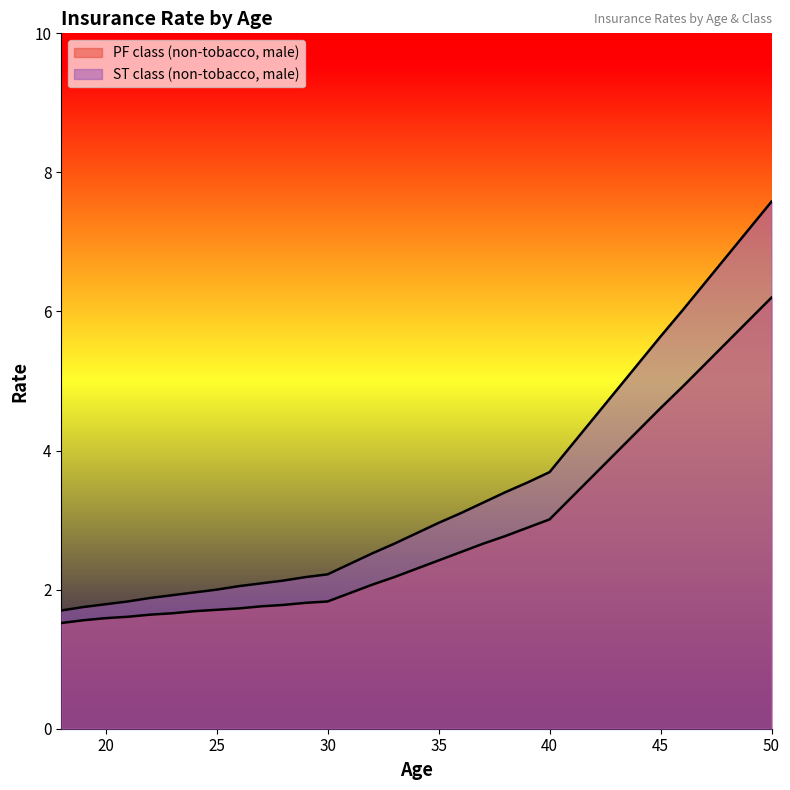

True or false: ST class (non-tobacco, male) has a value of 1.7 at 18.

True